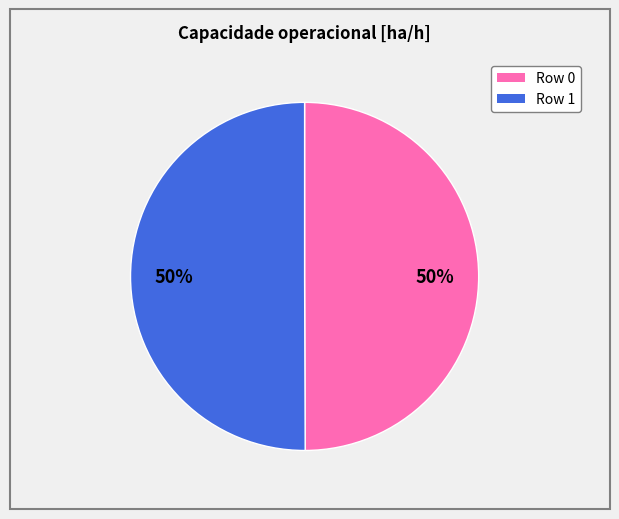

To the nearest percent, what portion does Row 1 represent?

50%